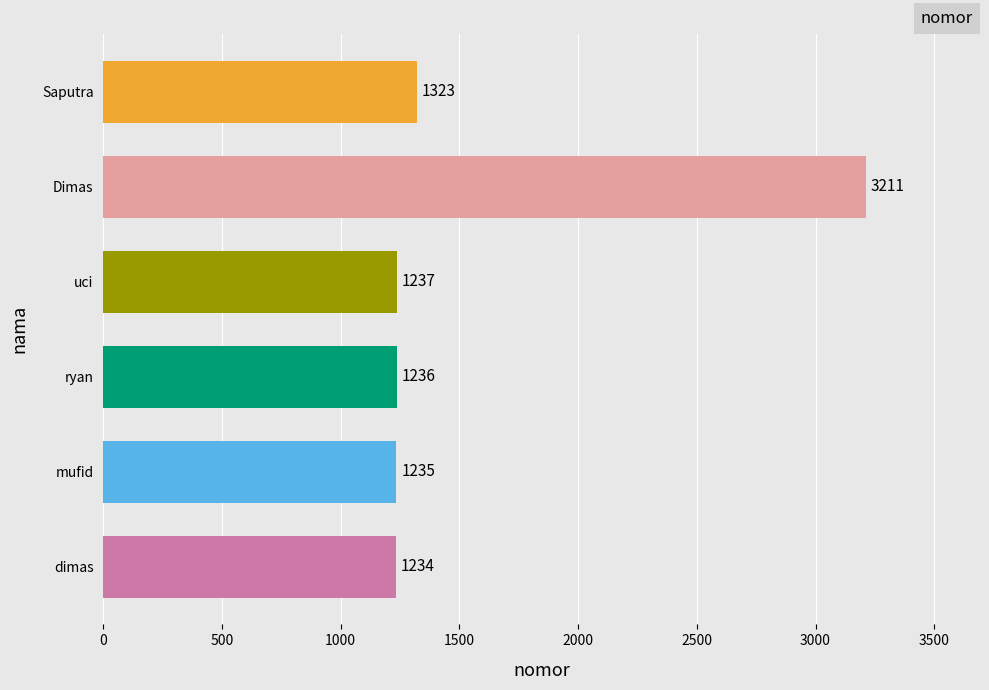

How many distinct data groups are displayed?

1